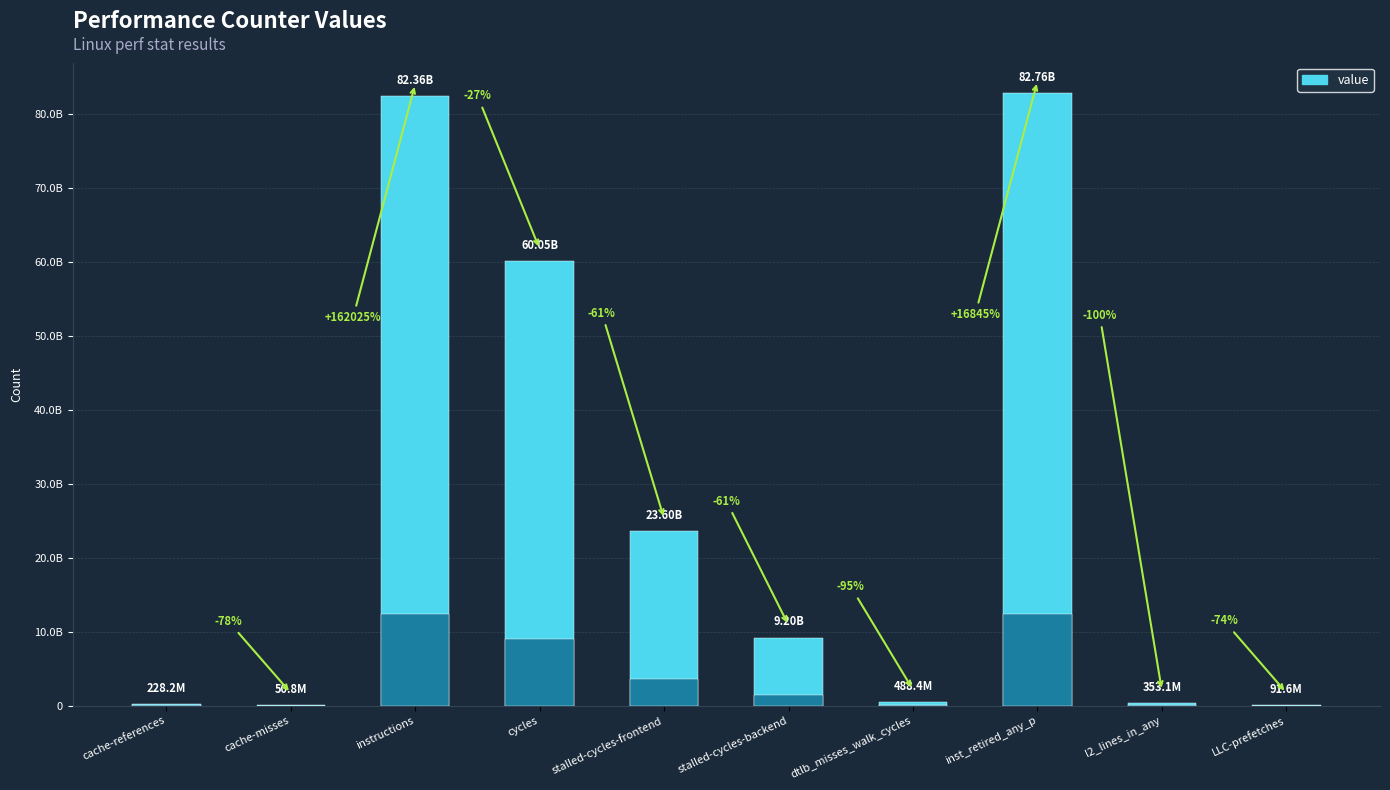

Reading left to right, list all the values displayed in this chart.

cache-references=228227458	cache-misses=50797596	instructions=82355564455	cycles=60052470613	stalled-cycles-frontend=23601508695	stalled-cycles-backend=9200701059	dtlb_misses_walk_cycles=488398828	inst_retired_any_p=82760637007	l2_lines_in_any=353097668	LLC-prefetches=91563682